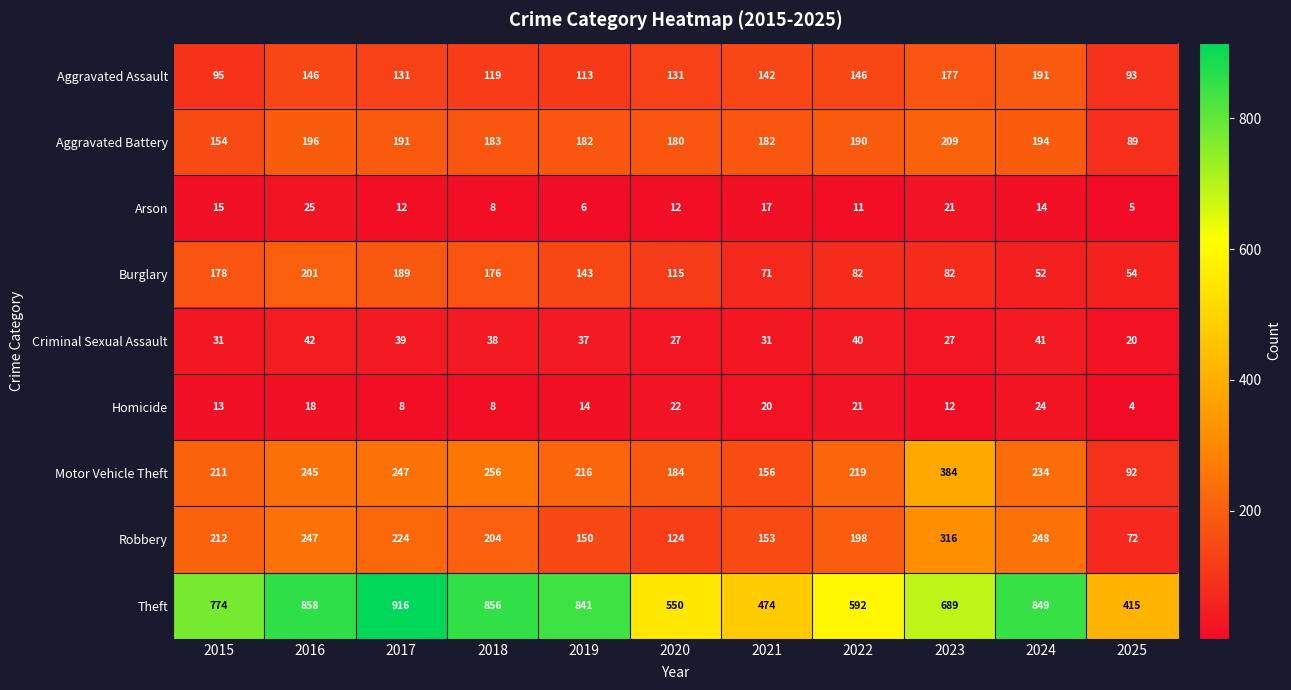

Rank the series by their maximum value, from lowest to highest.

Homicide, Arson, Criminal Sexual Assault, Aggravated Assault, Burglary, Aggravated Battery, Robbery, Motor Vehicle Theft, Theft